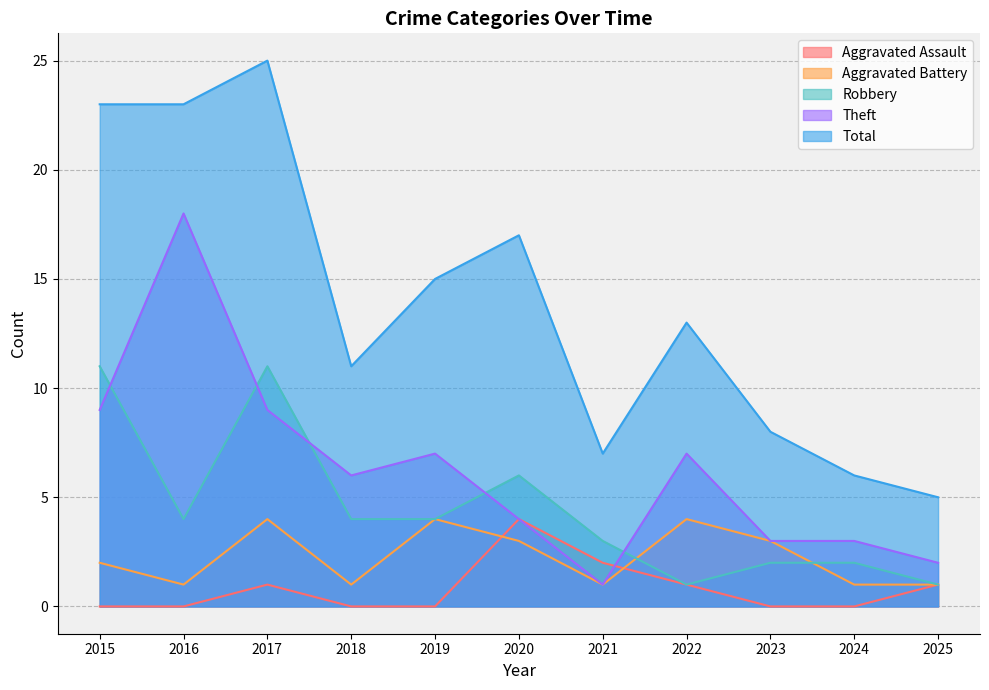

Reading right to left, extract all data points from this chart.

Aggravated Assault: 2025=1	2024=0	2023=0	2022=1	2021=2	2020=4	2019=0	2018=0	2017=1	2016=0	2015=0
Aggravated Battery: 2025=1	2024=1	2023=3	2022=4	2021=1	2020=3	2019=4	2018=1	2017=4	2016=1	2015=2
Robbery: 2025=1	2024=2	2023=2	2022=1	2021=3	2020=6	2019=4	2018=4	2017=11	2016=4	2015=11
Theft: 2025=2	2024=3	2023=3	2022=7	2021=1	2020=4	2019=7	2018=6	2017=9	2016=18	2015=9
Total: 2025=5	2024=6	2023=8	2022=13	2021=7	2020=17	2019=15	2018=11	2017=25	2016=23	2015=23